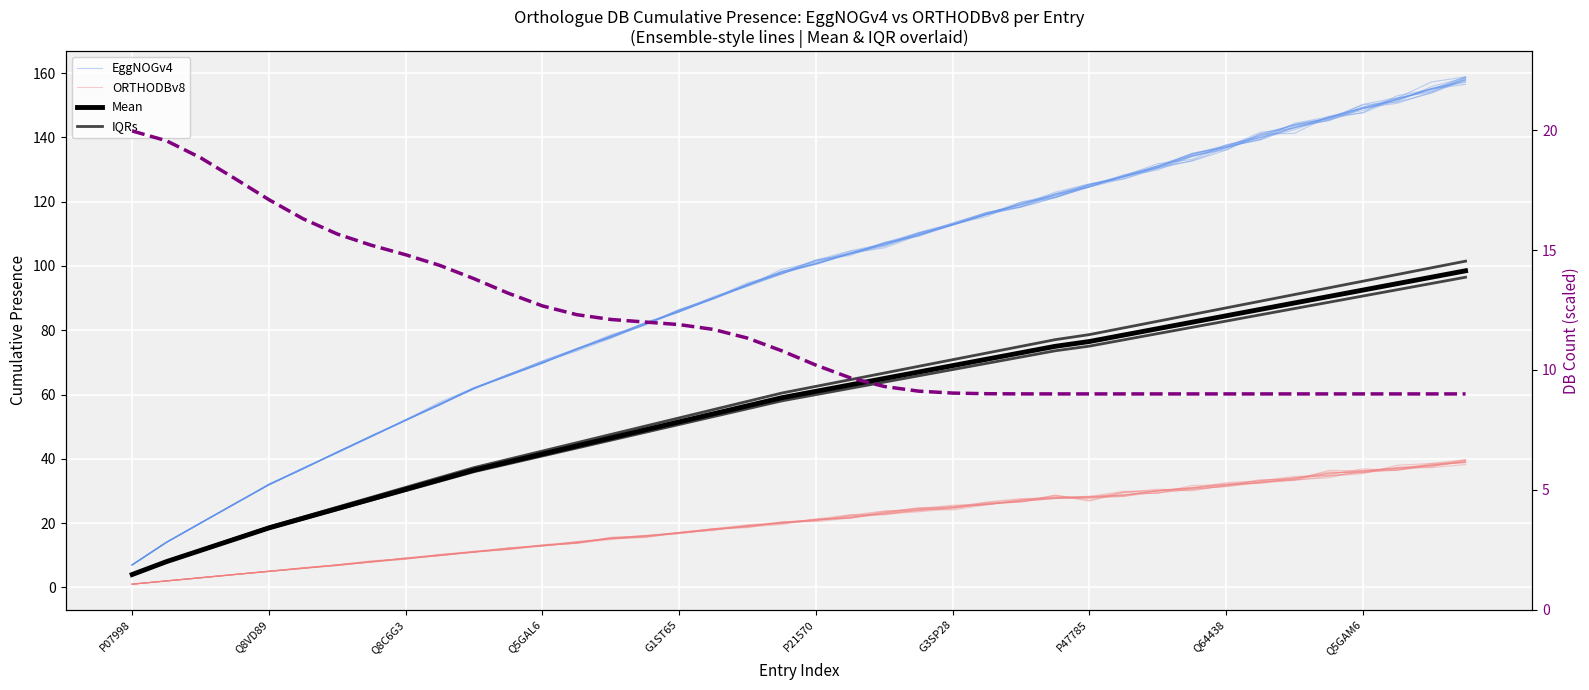

True or false: EggNOGv4 has a value of 97.5 at 19.

True